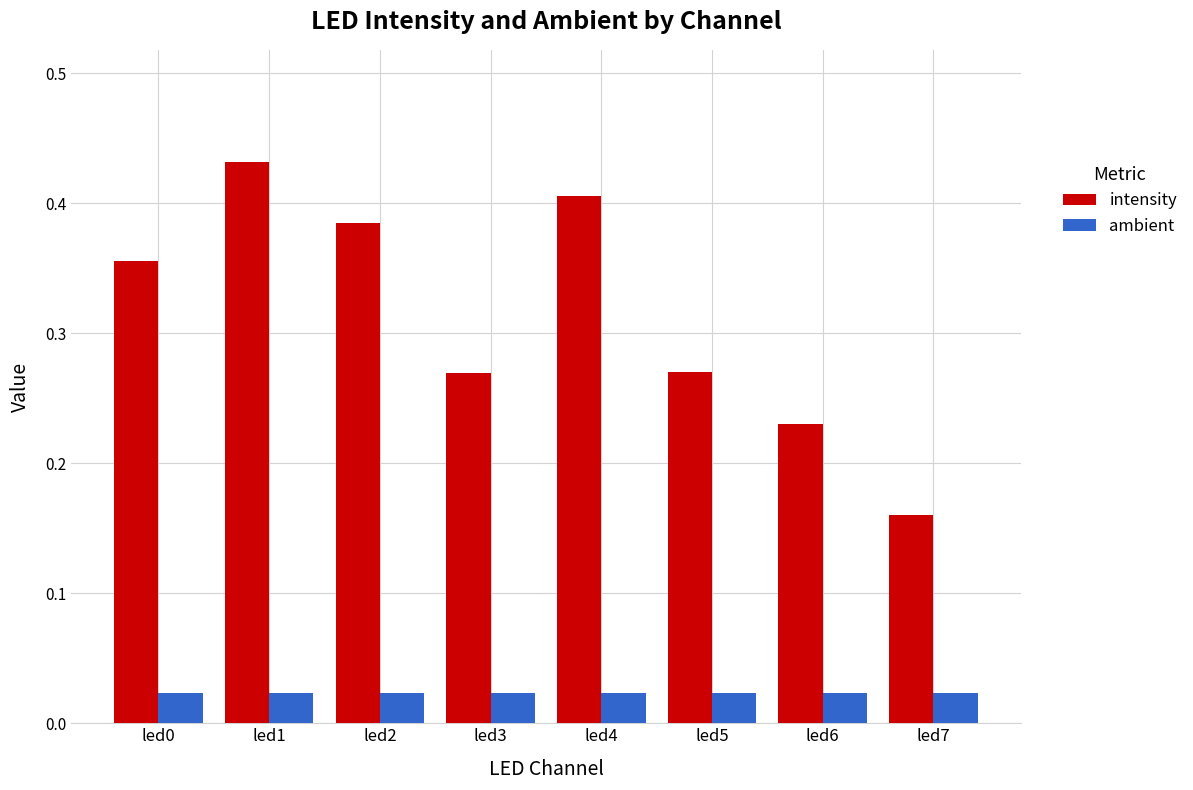

How many ambient values are between 0 and 1?

8